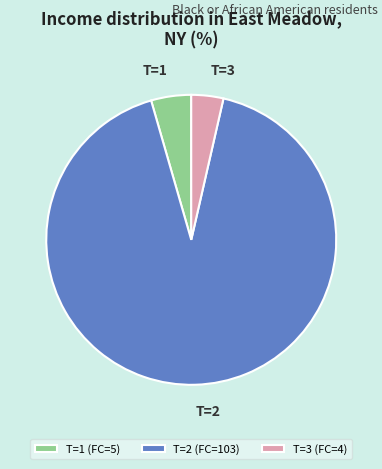

The T=3 slice represents 4% of the pie. True or false?

True